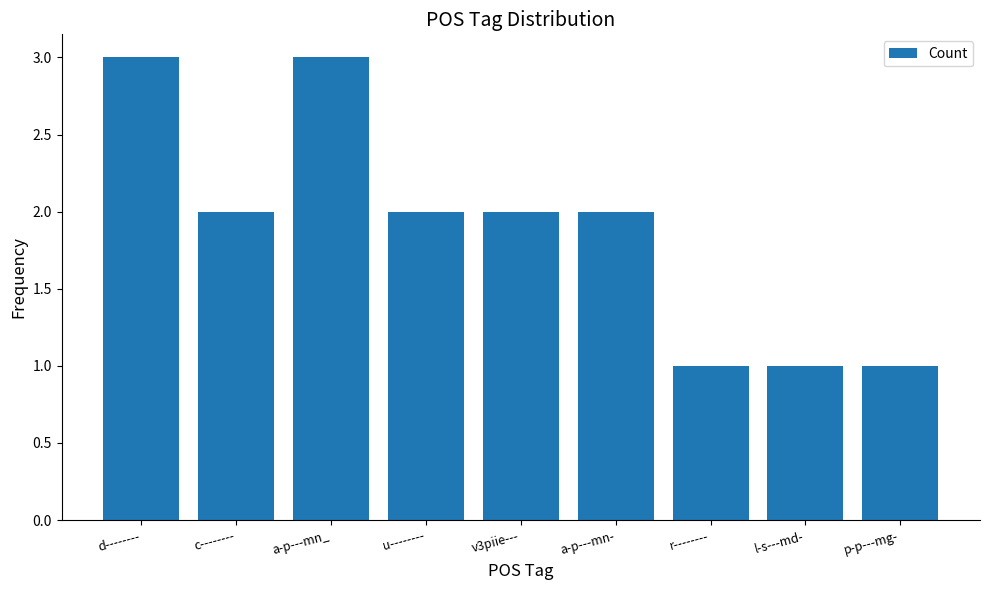

How many bars are there in total?

9